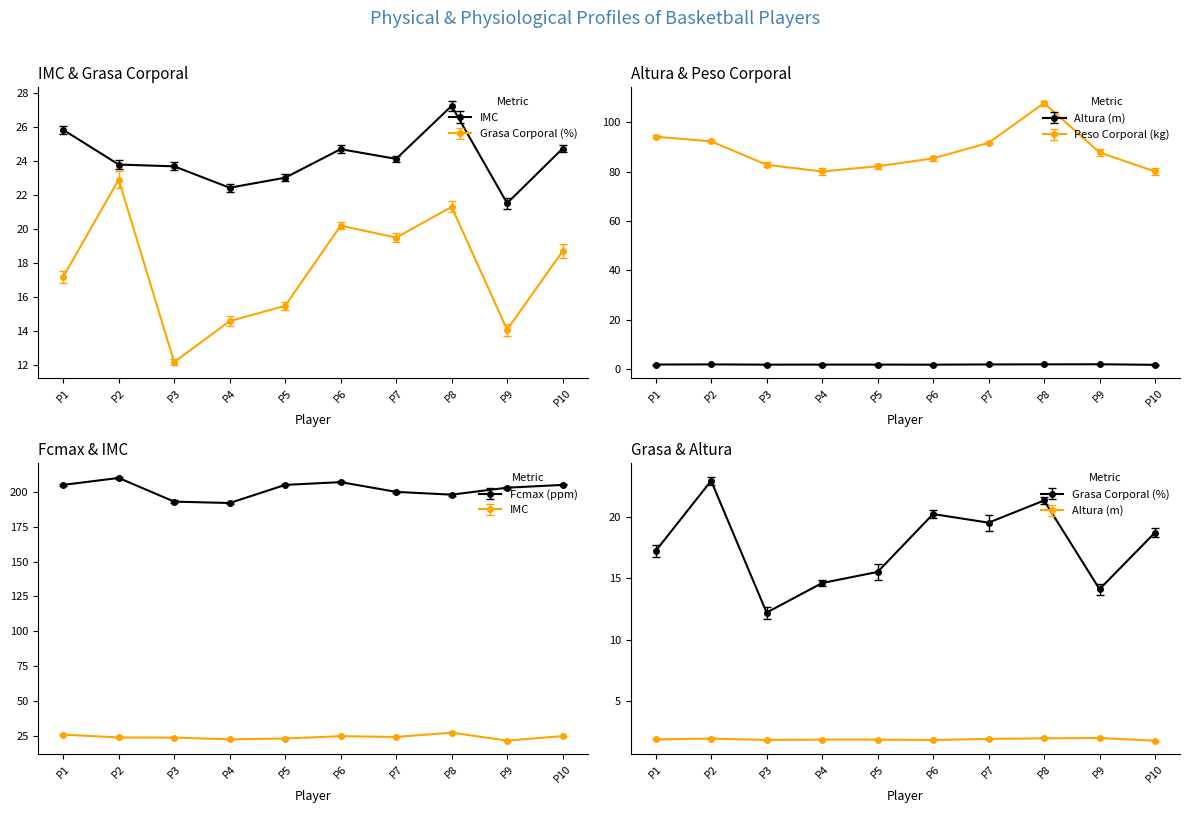

Reading right to left, what are all the values shown in this chart?

IMC: P10=24.7	P9=21.5	P8=27.2	P7=24.1	P6=24.7	P5=23.0	P4=22.4	P3=23.7	P2=23.8	P1=25.8
Grasa Corporal (%): P10=18.7	P9=14.1	P8=21.3	P7=19.5	P6=20.2	P5=15.5	P4=14.6	P3=12.2	P2=22.9	P1=17.2
Altura (m): P10=1.8	P9=2.0	P8=2.0	P7=1.9	P6=1.9	P5=1.9	P4=1.9	P3=1.9	P2=2.0	P1=1.9
Peso Corporal (kg): P10=80.1	P9=87.8	P8=107.8	P7=91.7	P6=85.4	P5=82.2	P4=80.1	P3=82.8	P2=92.3	P1=94.2
Fcmax (ppm): P10=205.0	P9=203.0	P8=198.0	P7=200.0	P6=207.0	P5=205.0	P4=192.0	P3=193.0	P2=210.0	P1=205.0